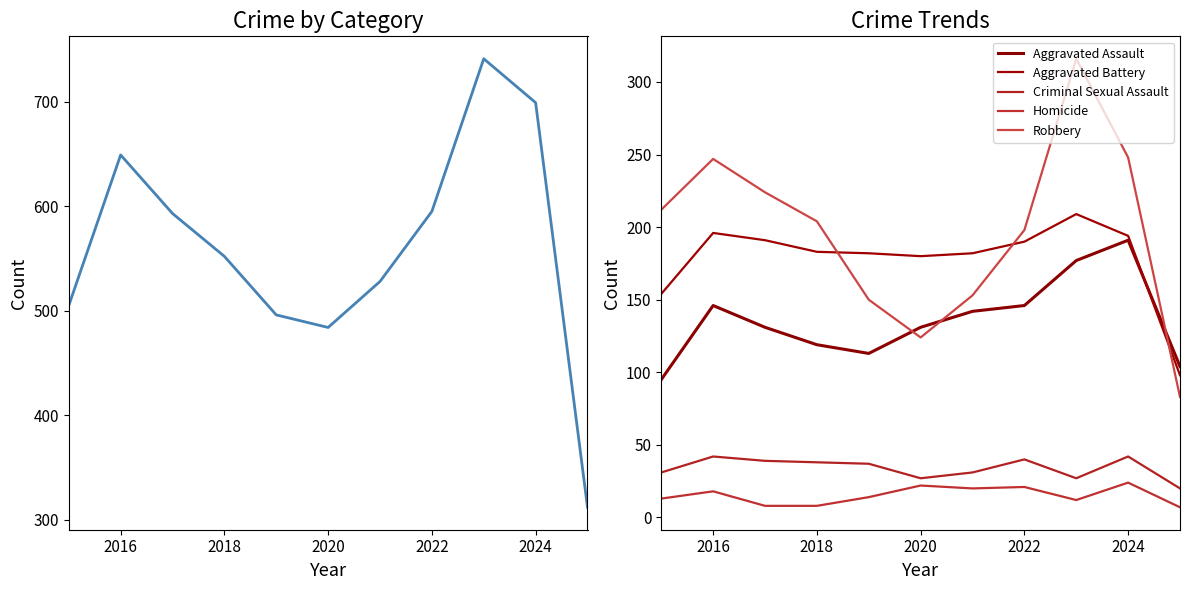

Rank the series at 2018 from highest to lowest value.

Total, Robbery, Aggravated Battery, Aggravated Assault, Criminal Sexual Assault, Homicide